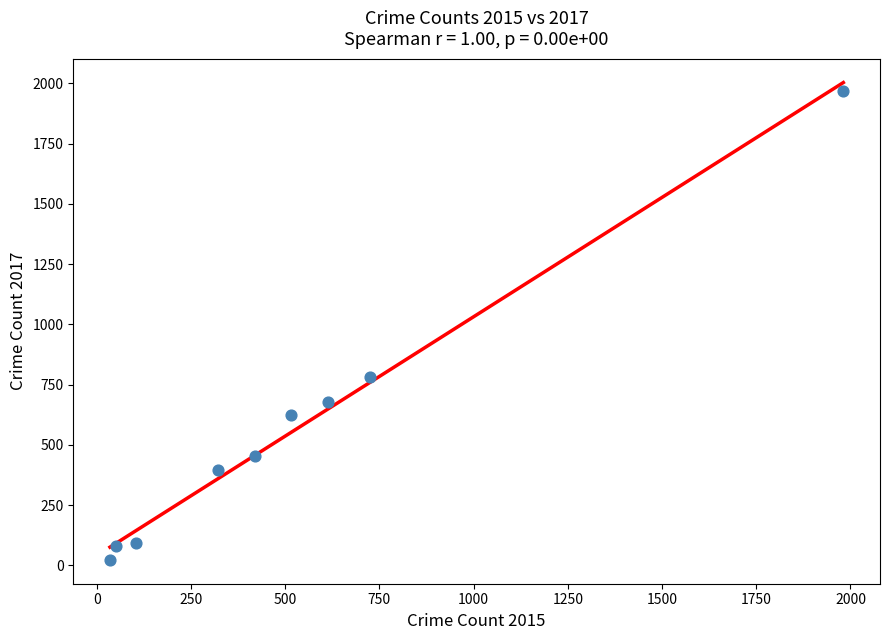

What is the range of Y values (max minus min)?

1945